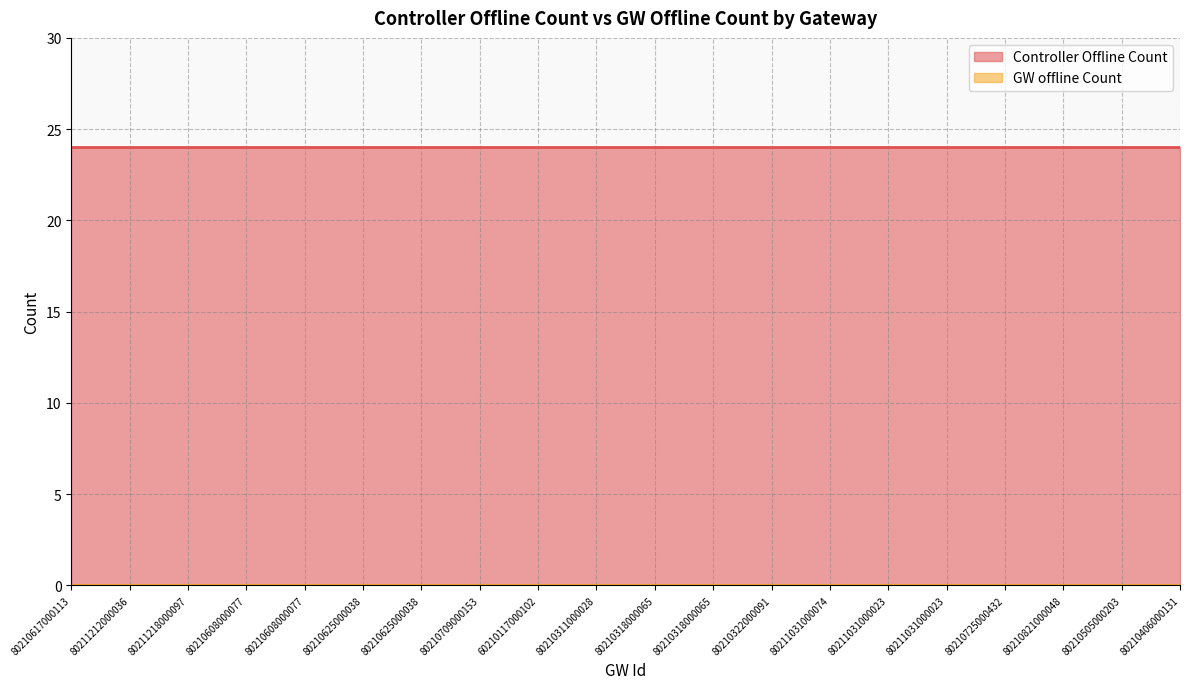

How many categories are shown in the chart?

20